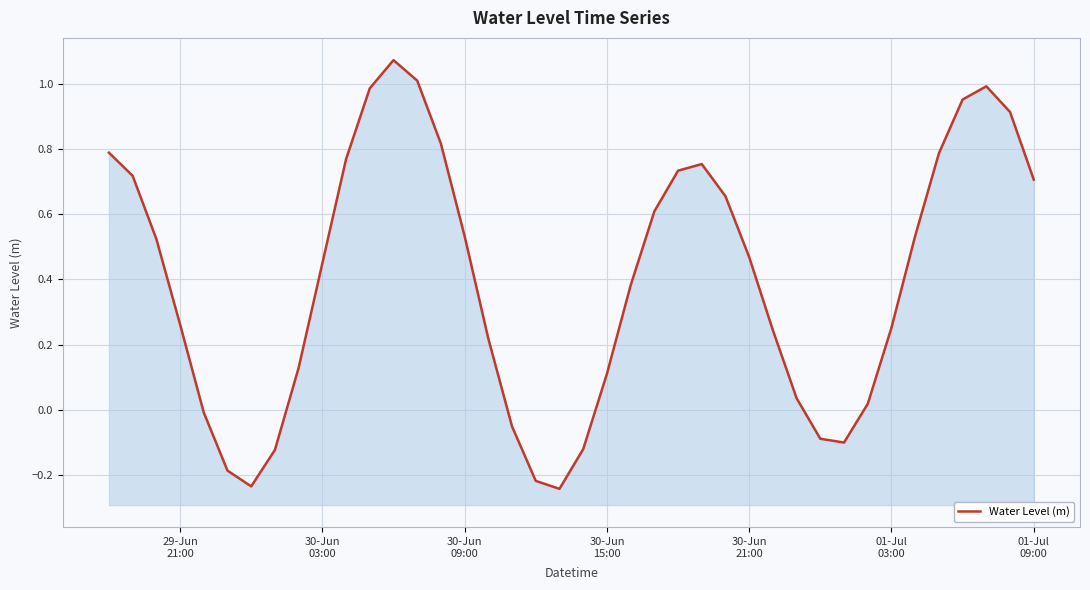

Does the chart display data point markers on the line(s)?

No